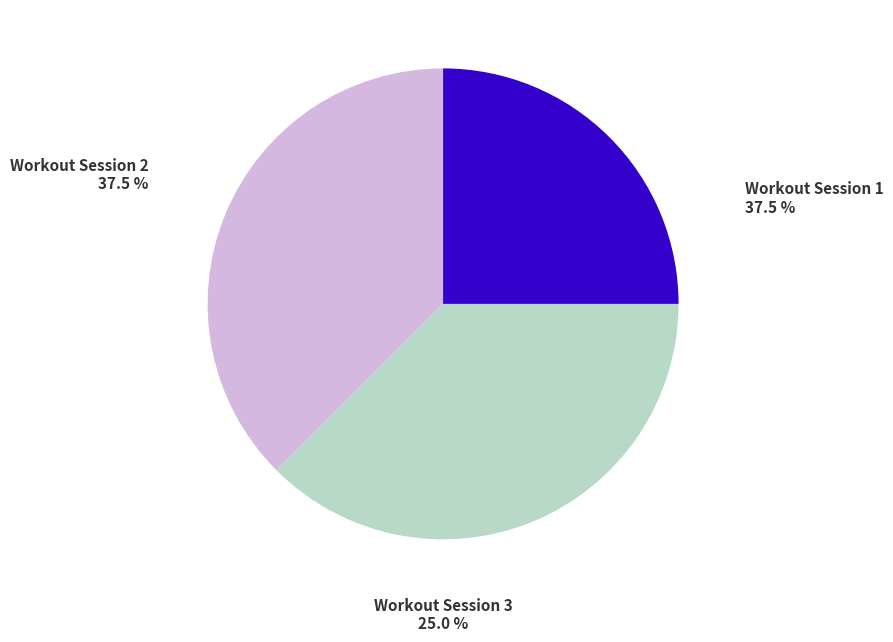

Does any single category account for the majority?

No